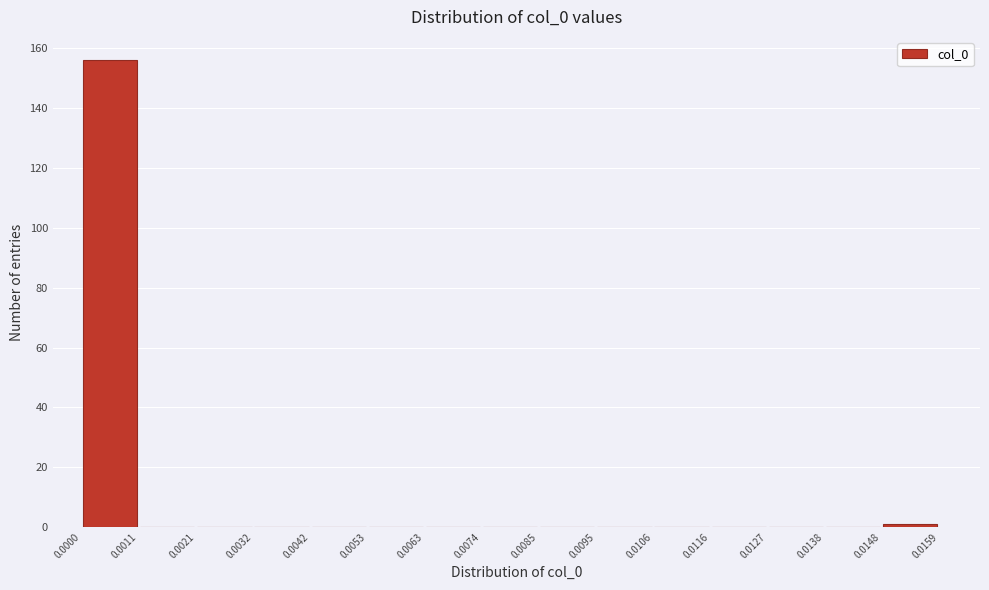

Reading left to right, list every bar in this chart as the range it spans on the x-axis followed by its height. The values are not printed on the chart, so give them approximately, as read against the axis.

0.0000 to 0.0011: 156
0.0011 to 0.0021: 0
0.0021 to 0.0032: 0
0.0032 to 0.0042: 0
0.0042 to 0.0053: 0
0.0053 to 0.0063: 0
0.0063 to 0.0074: 0
0.0074 to 0.0085: 0
0.0085 to 0.0095: 0
0.0095 to 0.0106: 0
0.0106 to 0.0116: 0
0.0116 to 0.0127: 0
0.0127 to 0.0138: 0
0.0138 to 0.0148: 0
0.0148 to 0.0159: under 2